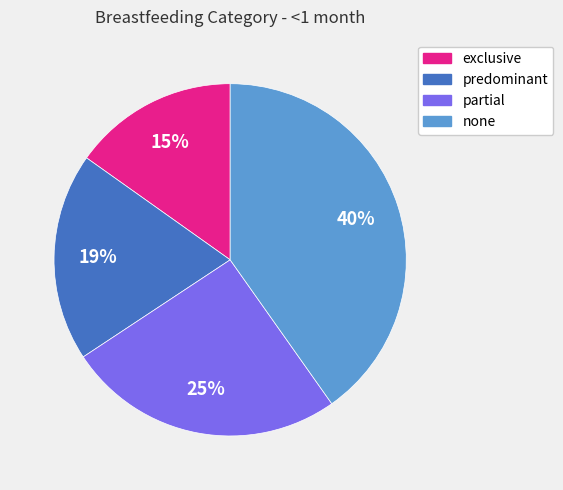

Is there any slice that represents more than half of the pie?

No